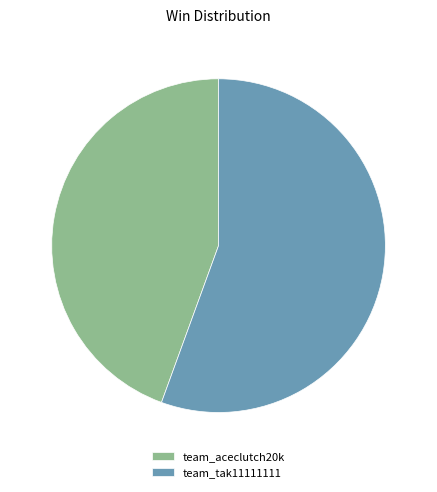

Rank the categories by value from lowest to highest.

team_aceclutch20k, team_tak11111111